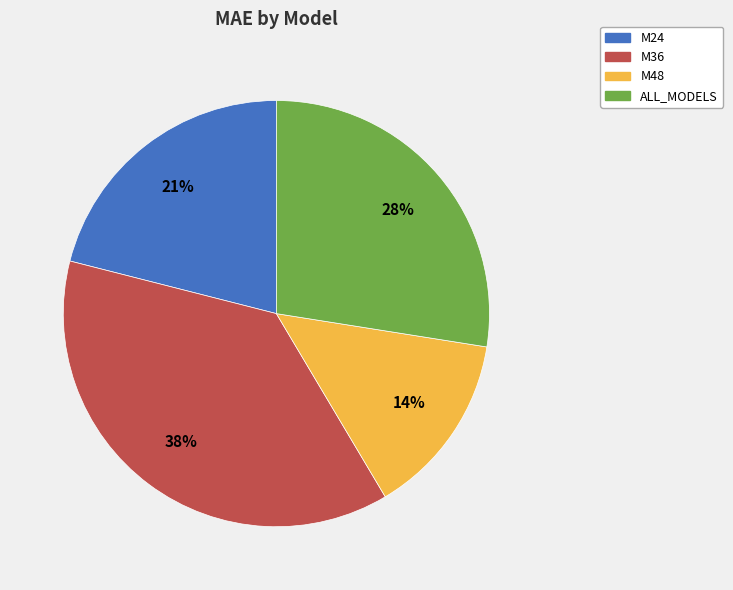

The M24 slice represents 7% of the pie. True or false?

False